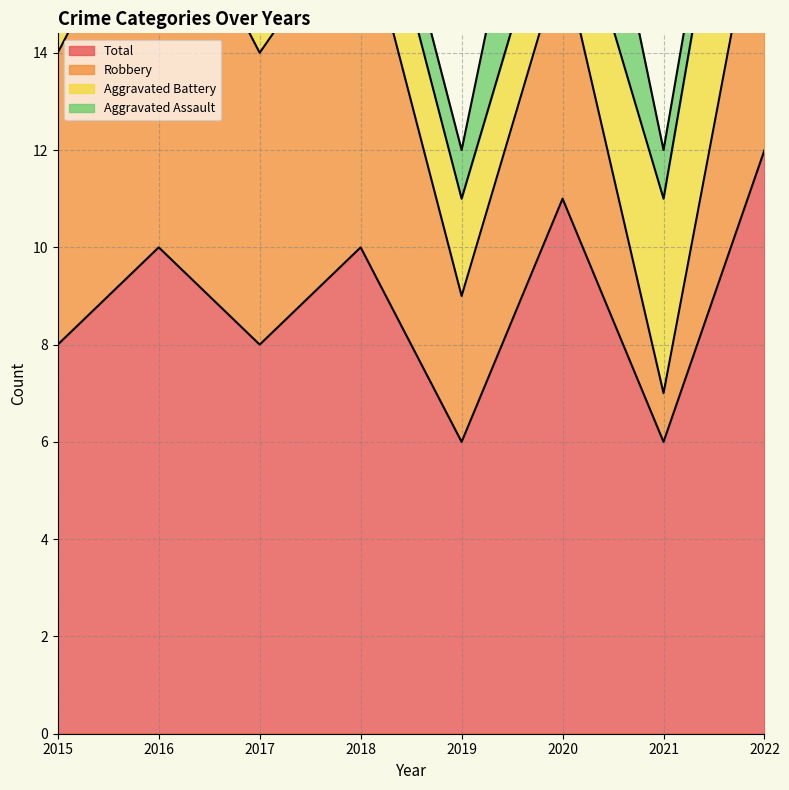

Which series has the largest range (max minus min)?

Robbery